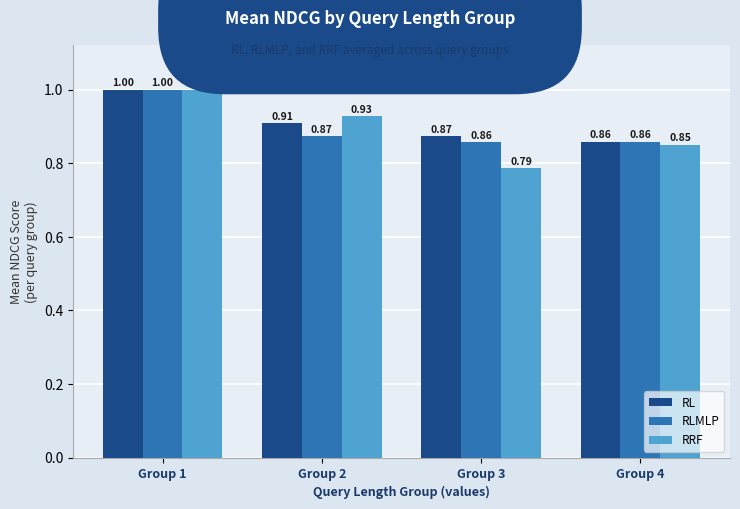

The RRF series shows 0.7 at Group 1. True or false?

False